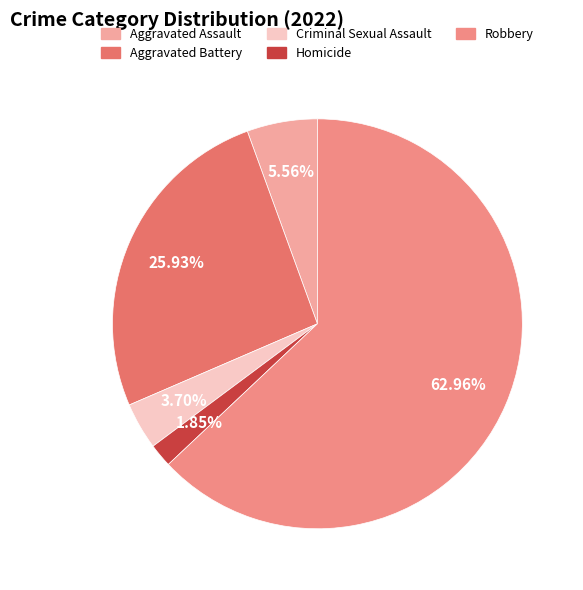

Count the number of slices in the pie.

5